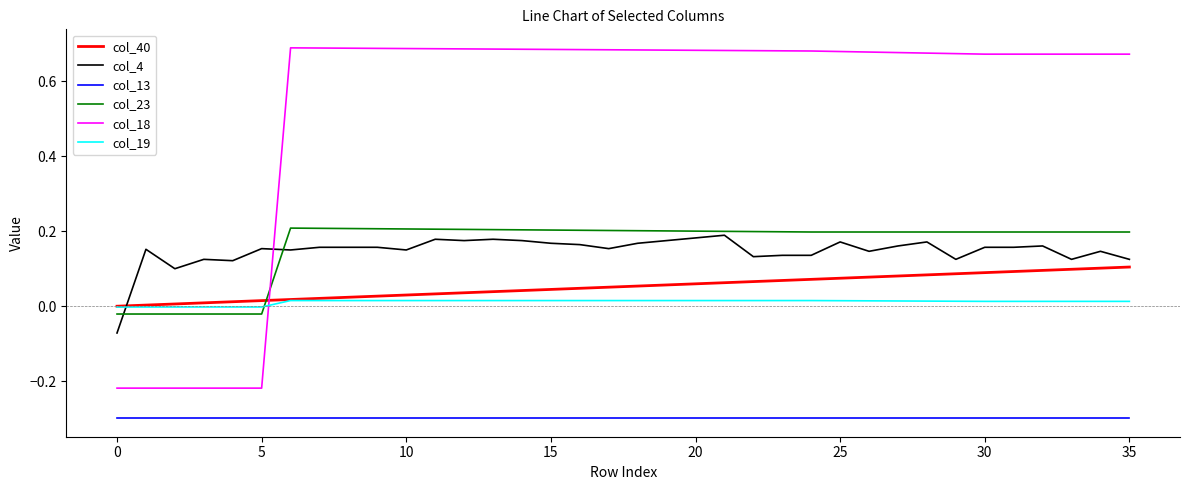

True or false: col_40 and col_18 cross at least once.

True